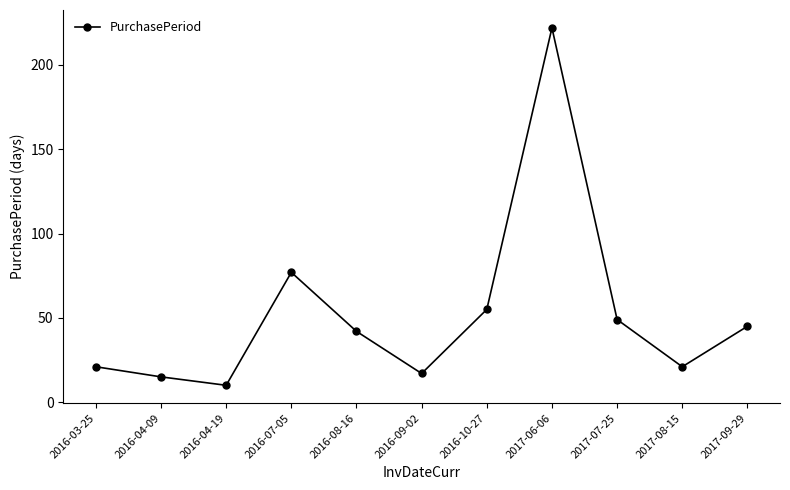

What is the ratio of the value at 2017-09-29 to the value at 2016-10-27?

0.8